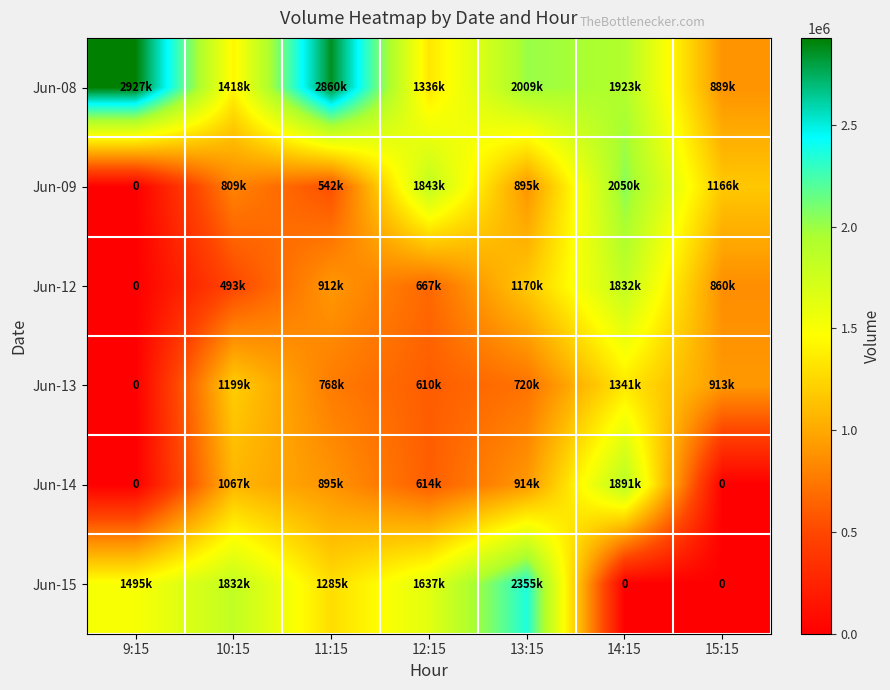

What is the average value of the Jun-14 series?

769075